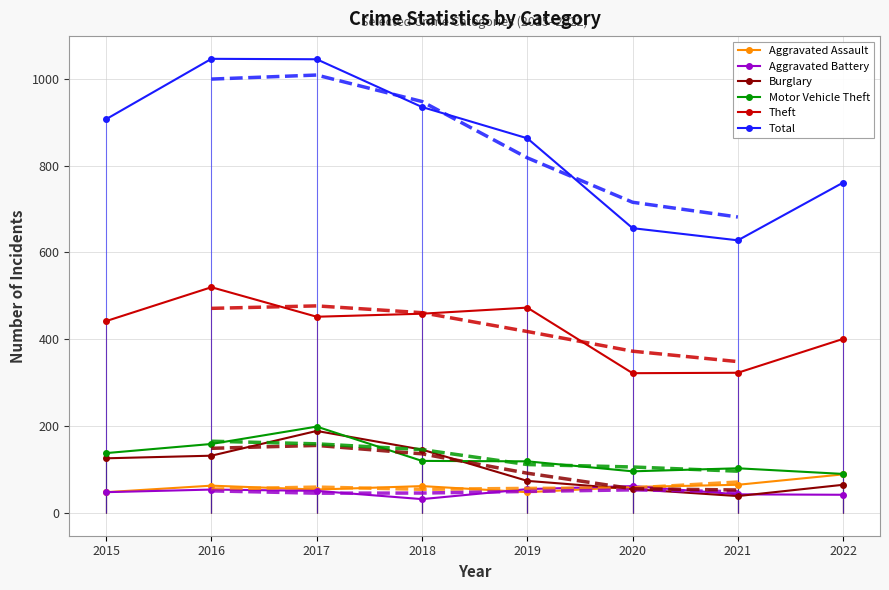

The Burglary series shows 132 at 2016. True or false?

True